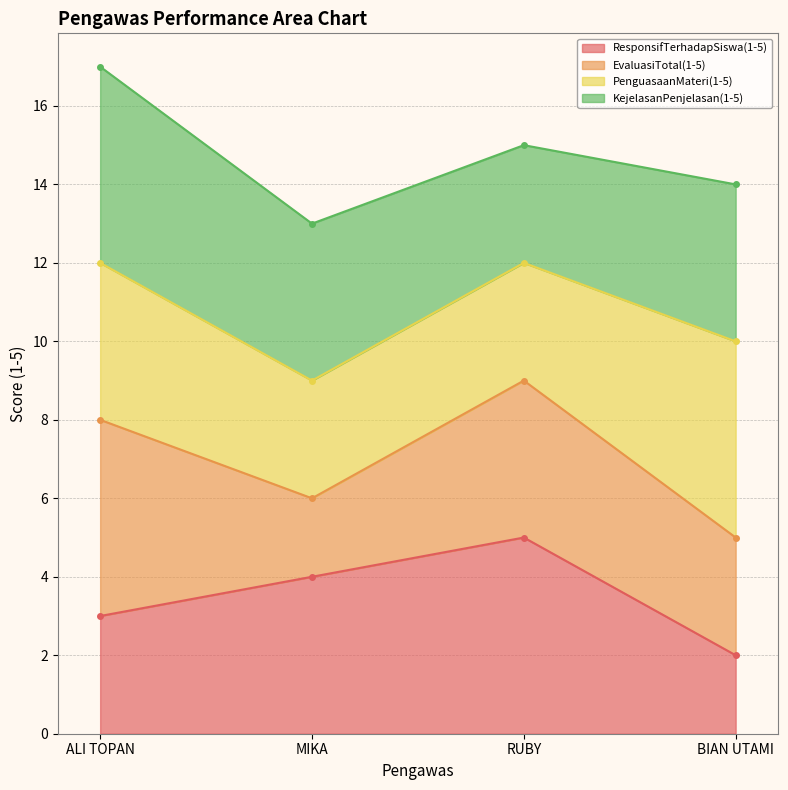

The EvaluasiTotal(1-5) series shows 8 at ALI TOPAN. True or false?

False